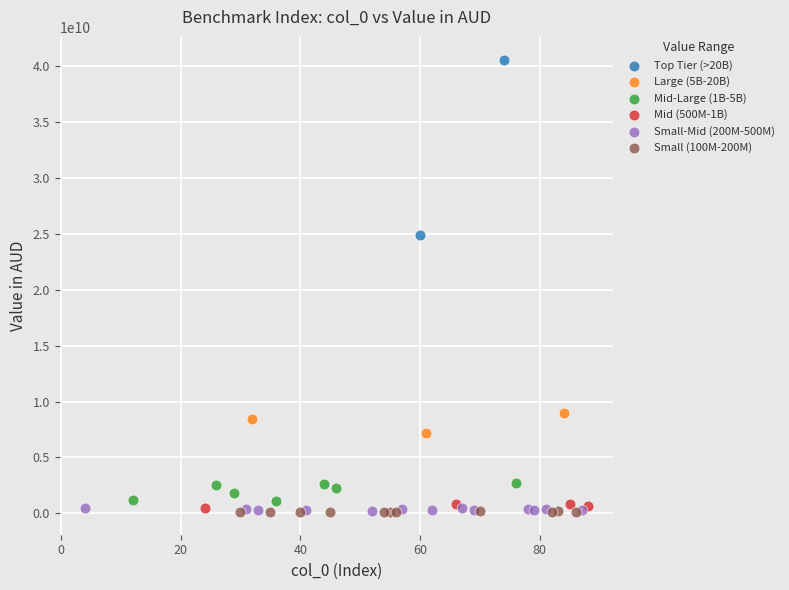

Which series has the widest spread of Y values?

Top Tier (>20B)